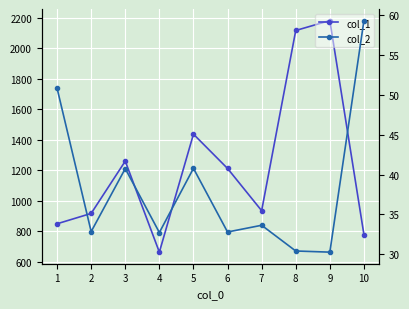

At which label does col_1 first exceed 1211?

3